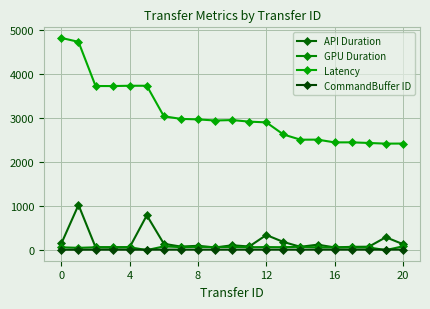

Which category has the highest value in the GPU Duration series?

20